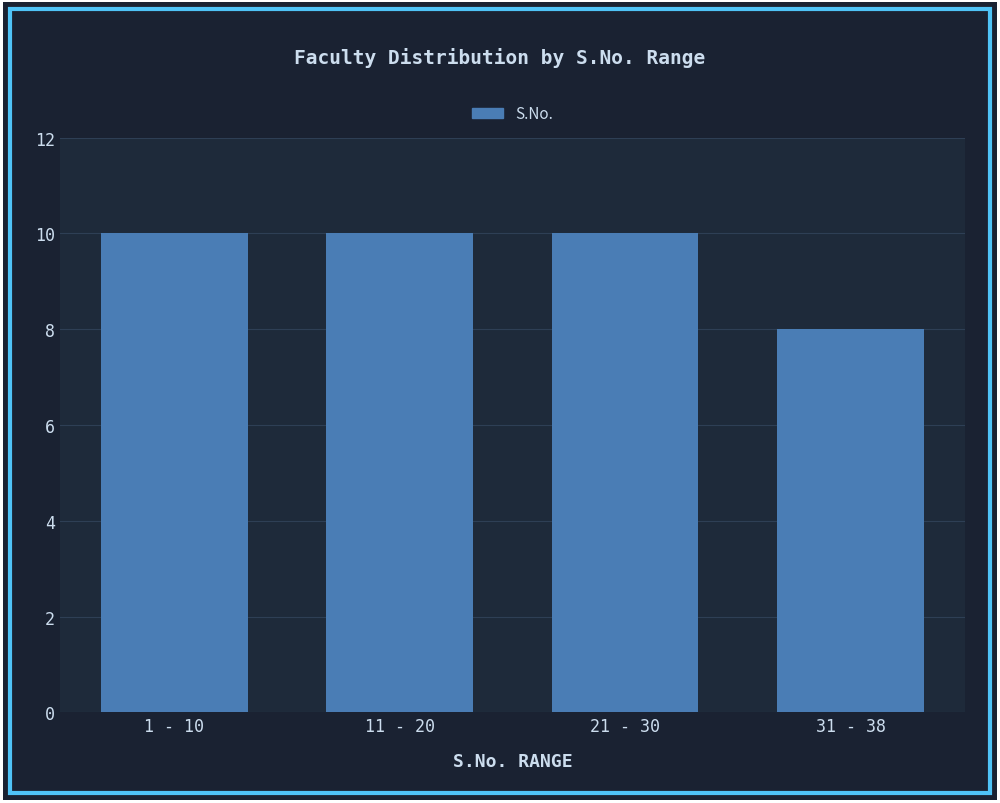

Reading right to left, transcribe all the data shown in this chart.

8	10	10	10